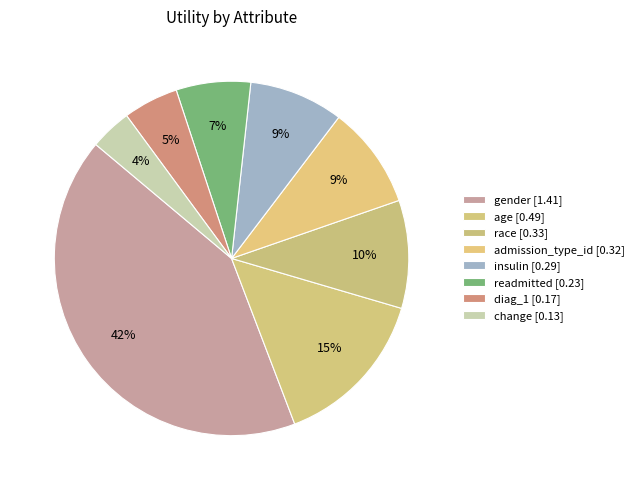

Does readmitted account for over 50% of the chart?

No